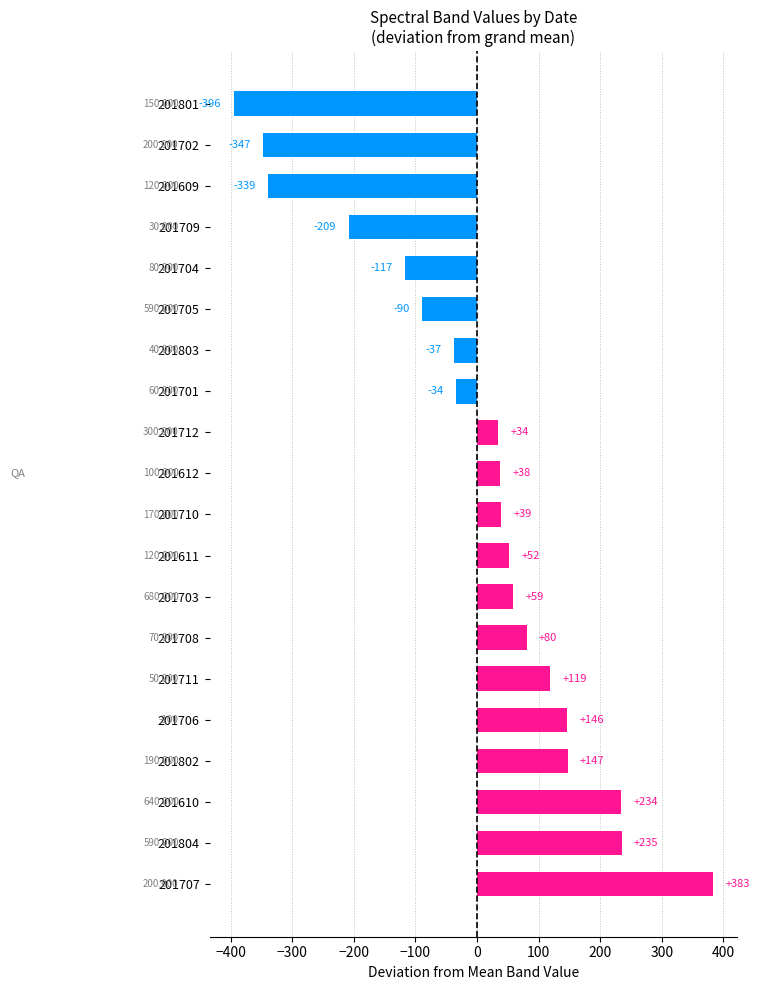

How many bars are there in total?

20